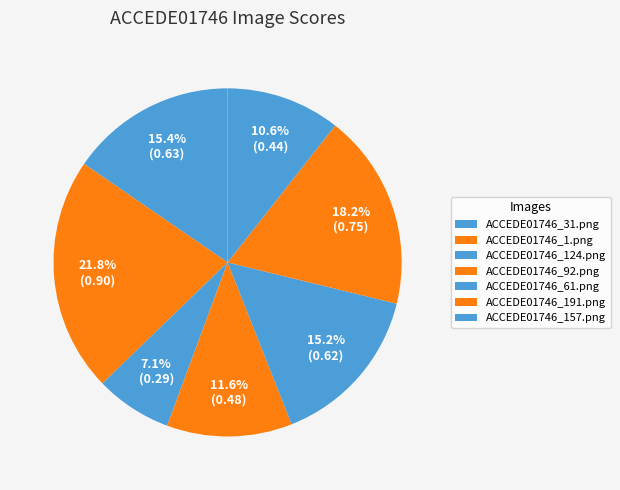

To the nearest percent, what is the average slice percentage?

14%